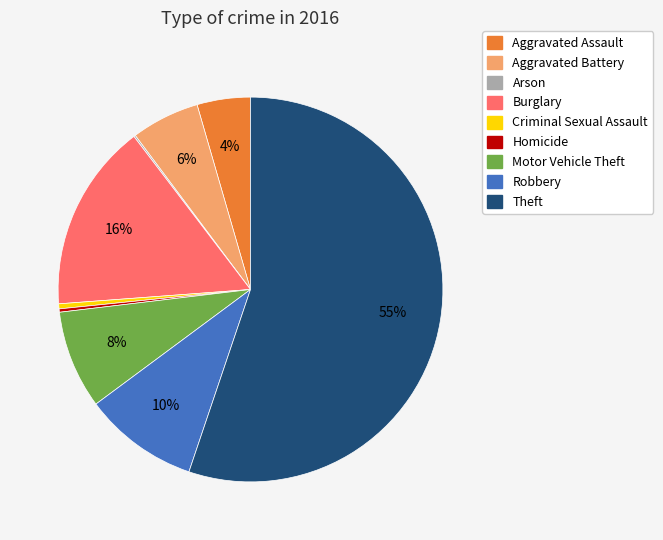

Which category has the biggest portion of the pie?

Theft